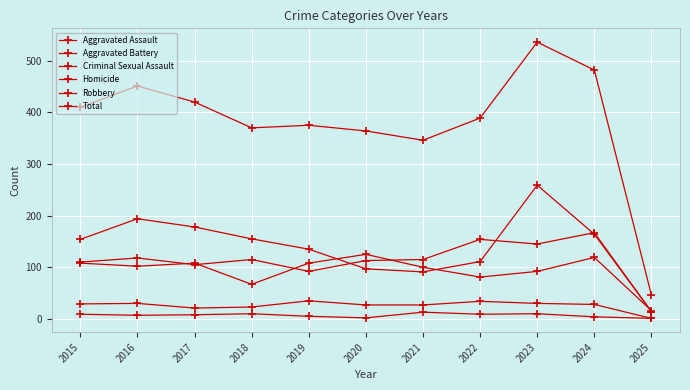

Where does the Total series first go above 389?

2015